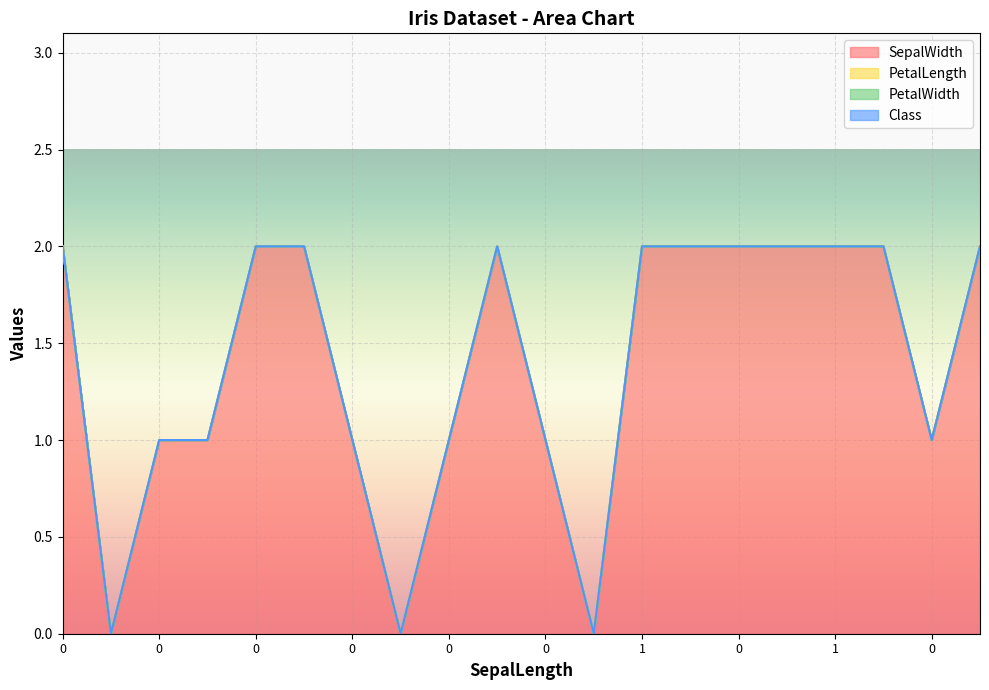

What is the total value across all series at 0?

2